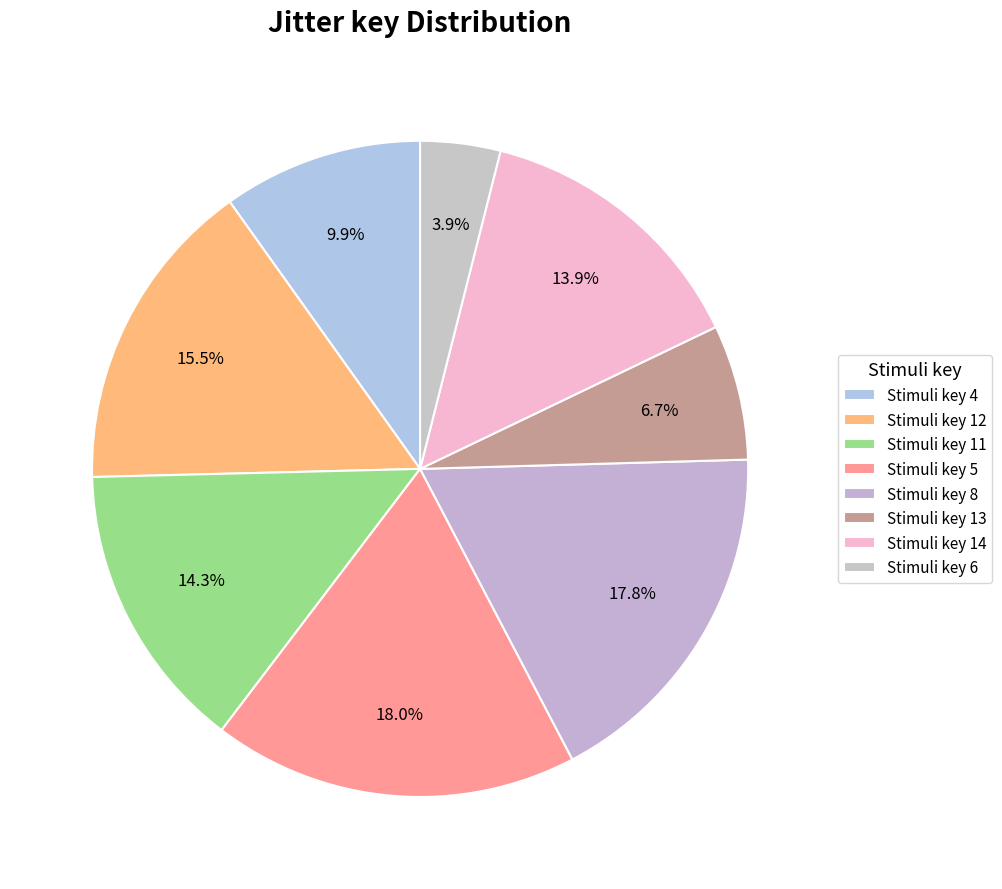

To the nearest percent, what is the average slice percentage?

12%